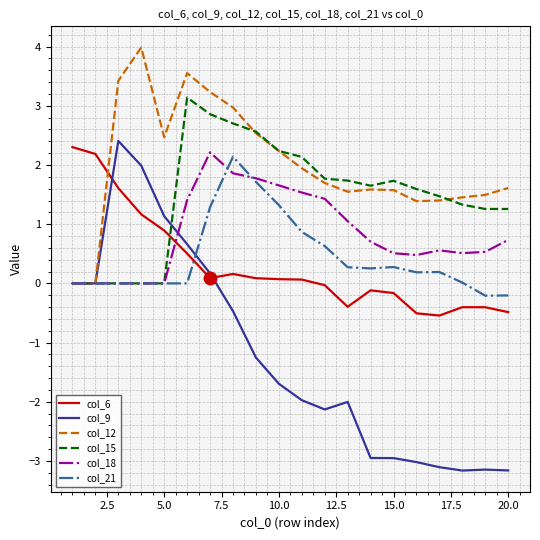

After their last crossing, which series has the higher values: col_6 or col_12?

col_12